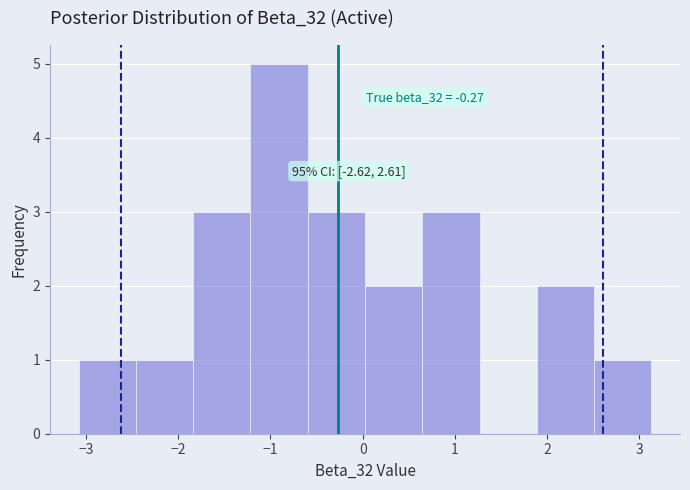

Over which range of the x-axis is the bar tallest?

-1.2 to -0.6